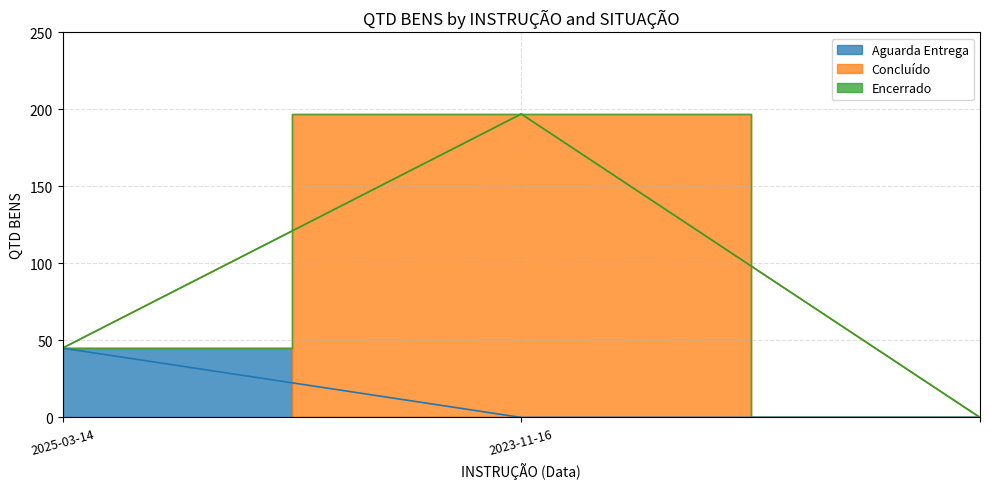

How many data points does each series have?

3